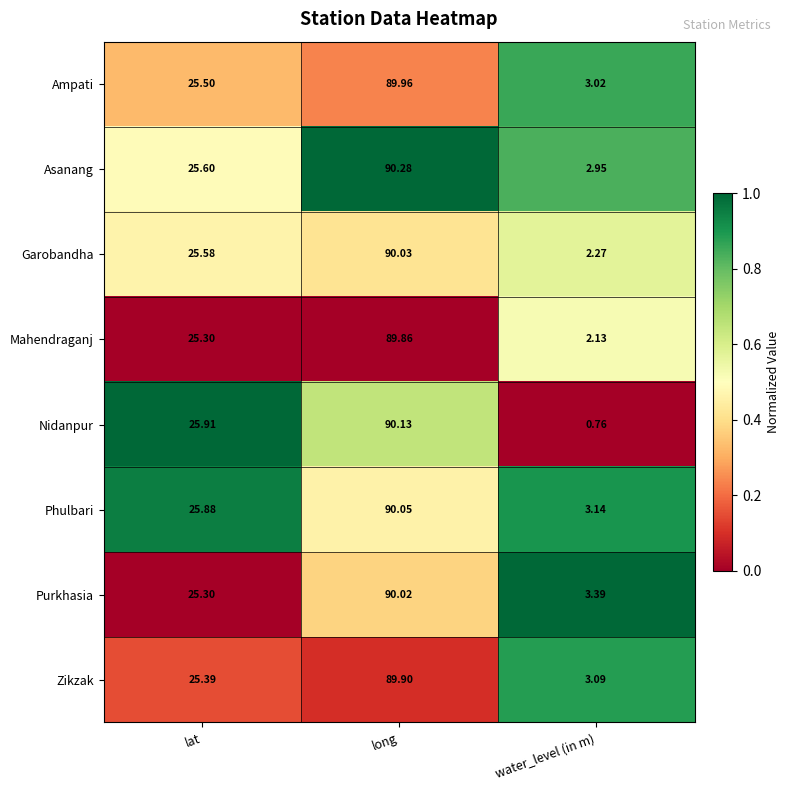

Which series has the largest range (max minus min)?

Nidanpur